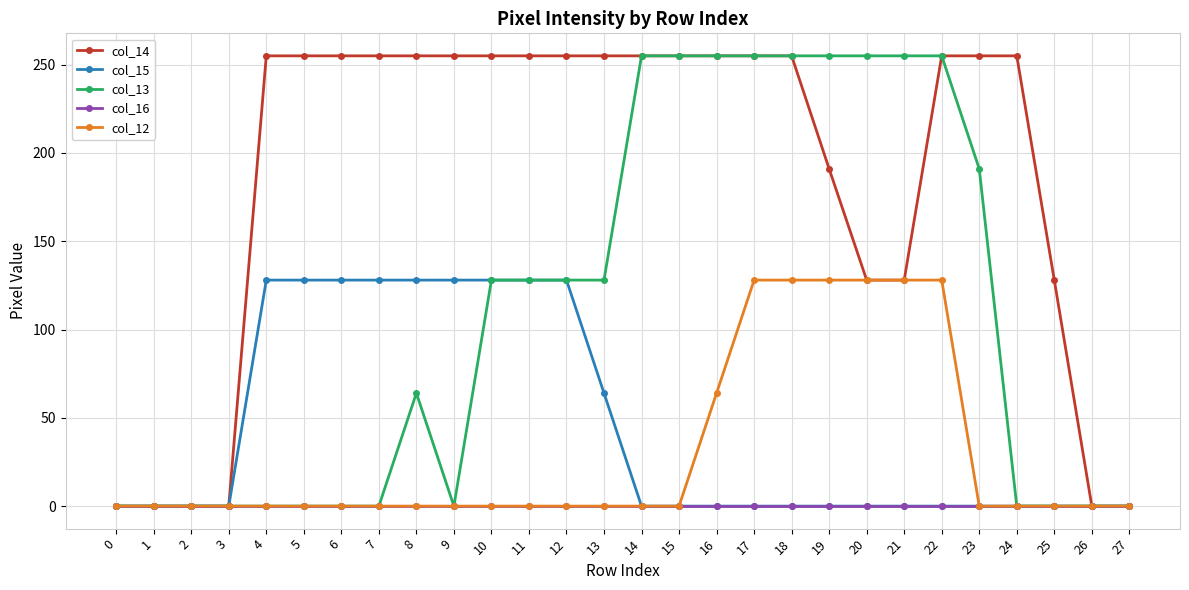

Reading left to right, transcribe all the data shown in this chart.

col_14: 0	0	0	0	255	255	255	255	255	255	255	255	255	255	255	255	255	255	255	191	128	128	255	255	255	128	0	0
col_15: 0	0	0	0	128	128	128	128	128	128	128	128	128	64	0	0	0	0	0	0	0	0	0	0	0	0	0	0
col_13: 0	0	0	0	0	0	0	0	64	0	128	128	128	128	255	255	255	255	255	255	255	255	255	191	0	0	0	0
col_16: 0	0	0	0	0	0	0	0	0	0	0	0	0	0	0	0	0	0	0	0	0	0	0	0	0	0	0	0
col_12: 0	0	0	0	0	0	0	0	0	0	0	0	0	0	0	0	64	128	128	128	128	128	128	0	0	0	0	0